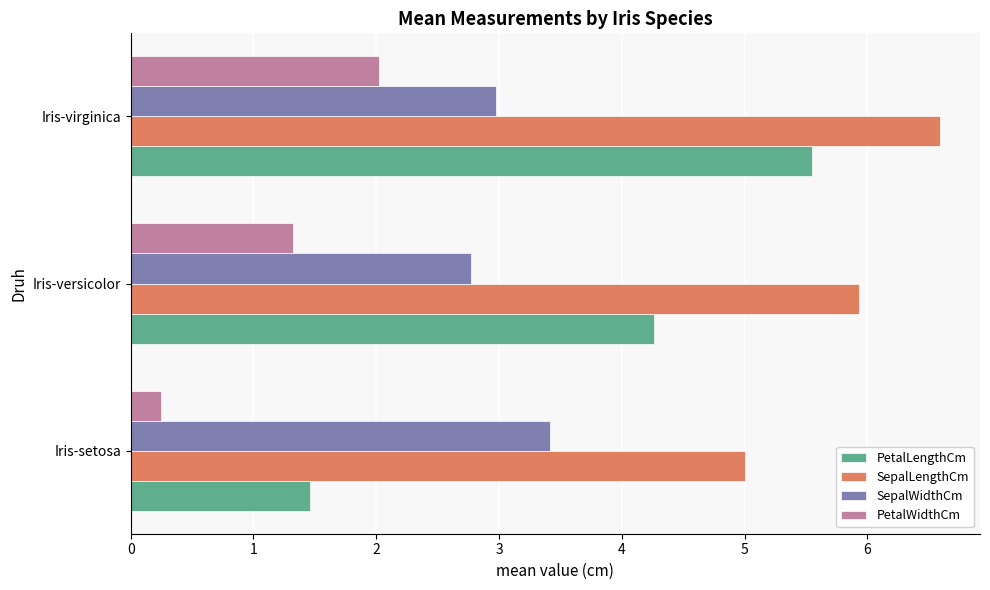

Which series has the widest spread of values?

PetalLengthCm